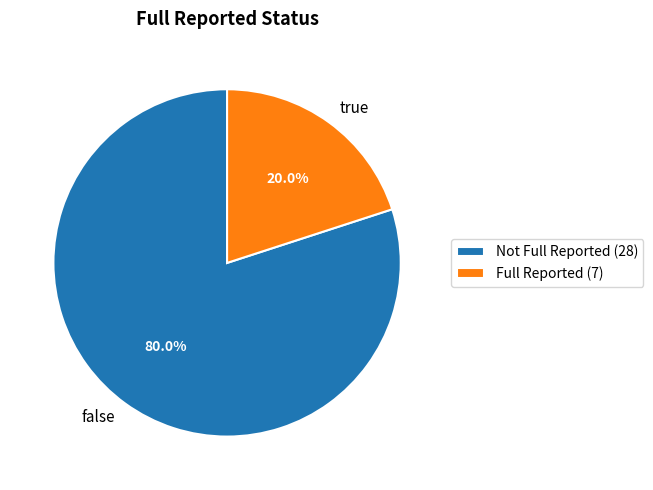

To the nearest percent, what is the average slice percentage?

50%